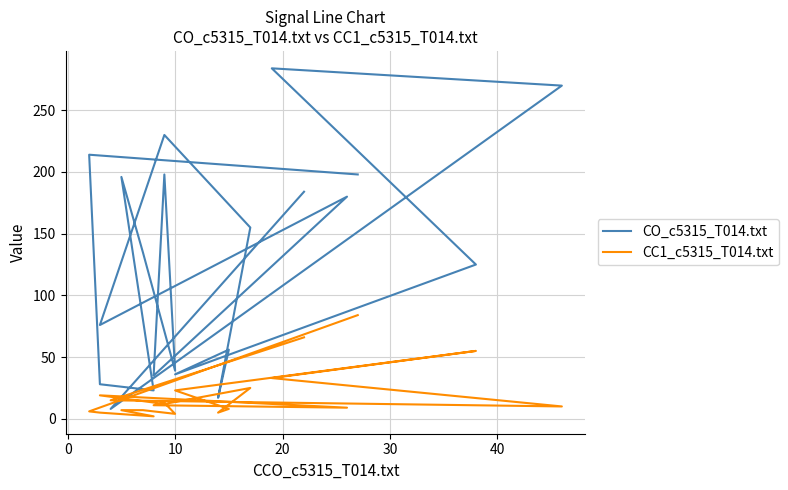

How many distinct data groups are displayed?

2